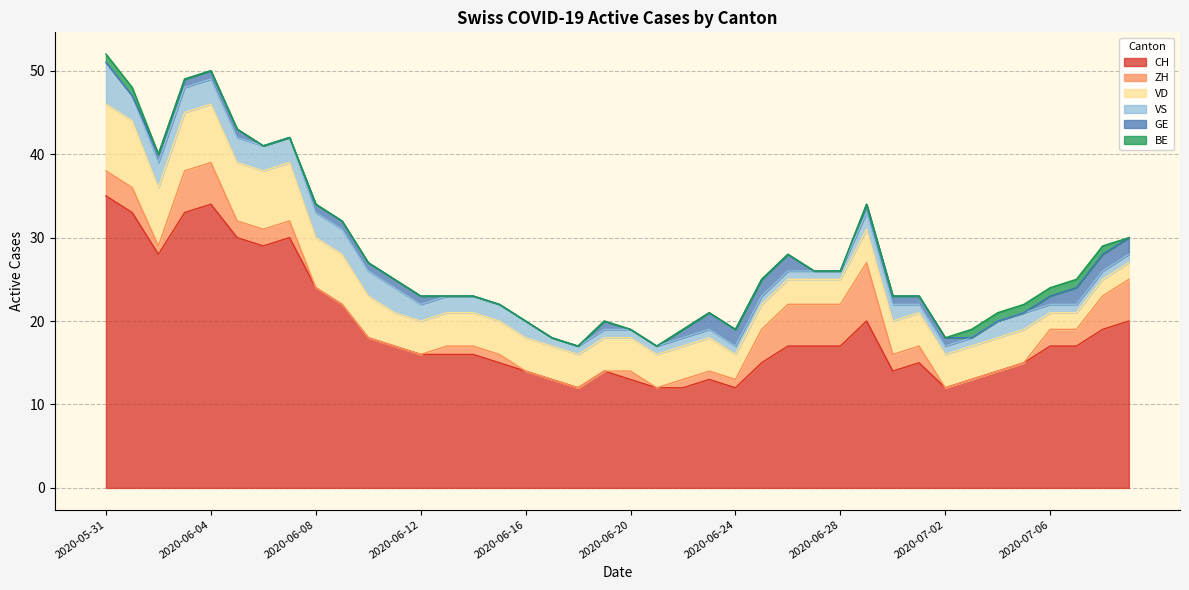

What is the label of the 16th point from the right?

2020-06-24